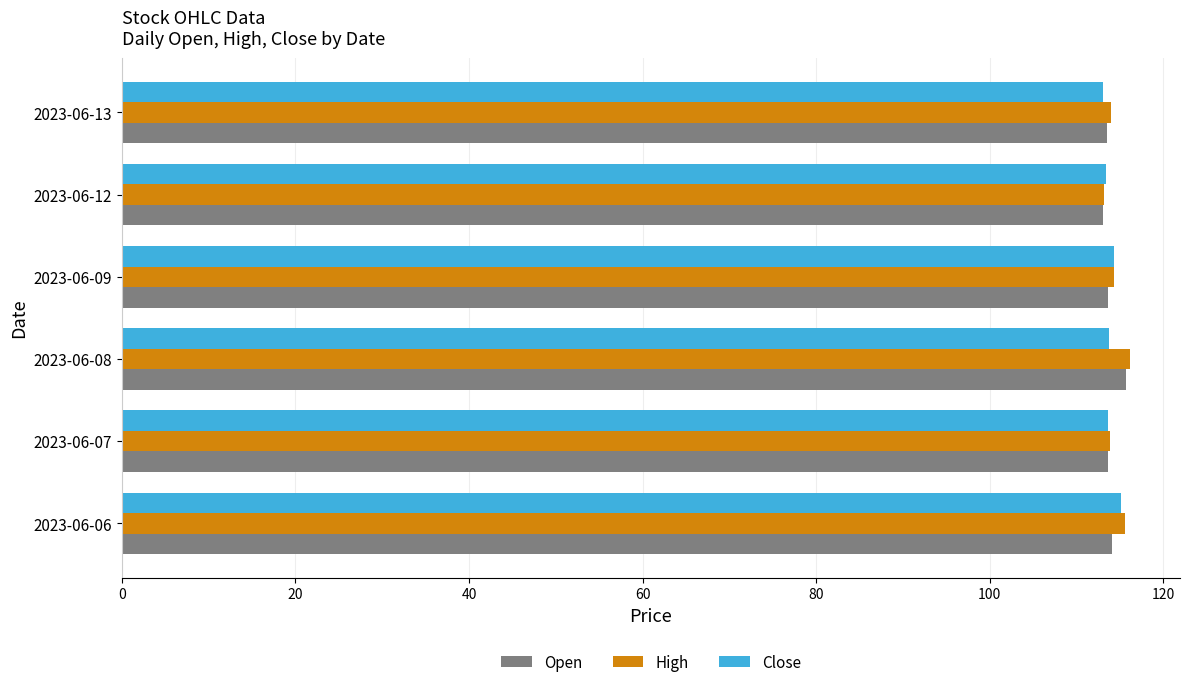

What is the minimum value shown in the chart?

113.0